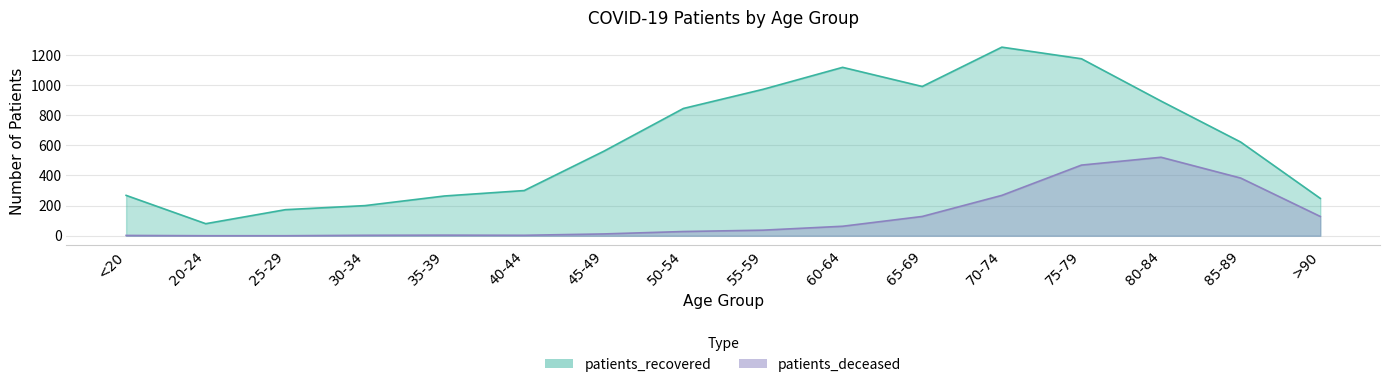

True or false: patients_recovered and patients_deceased cross at least once.

False